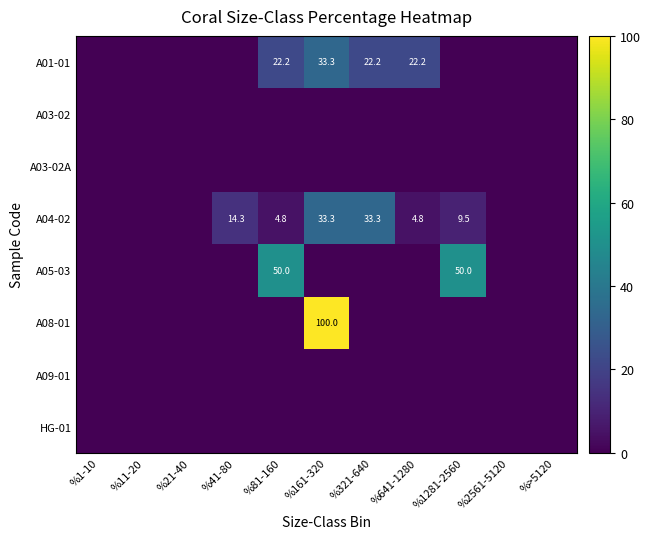

Is it true that A05-03 equals 50.0 at %1281-2560?

True